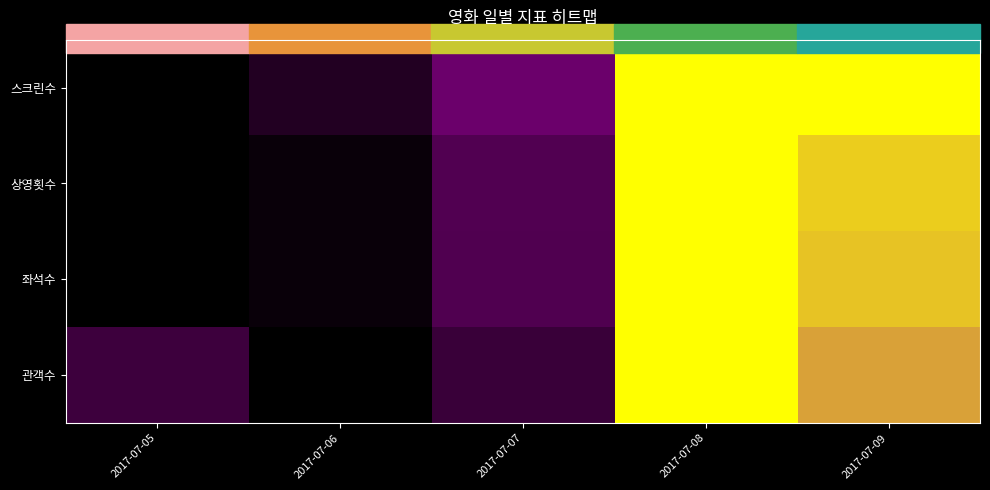

Which series changed the most between 2017-07-05 and 2017-07-06?

관객수